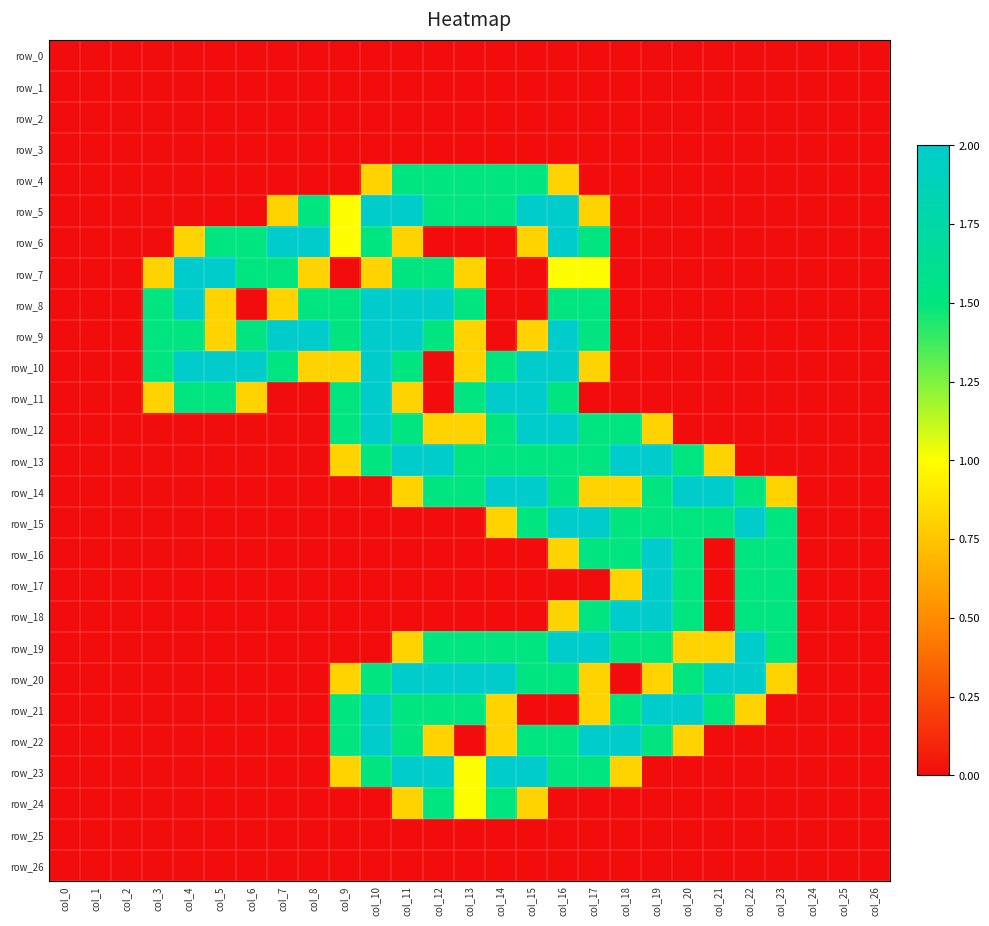

Is it true that row_12 equals 1.5 at col_9?

True